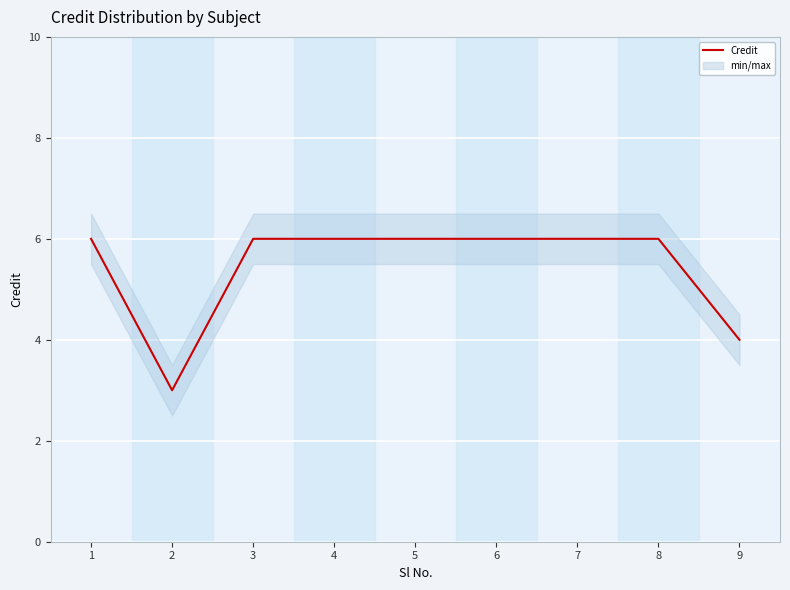

List the labels in order of value, smallest first.

2, 9, 1, 3, 4, 5, 6, 7, 8